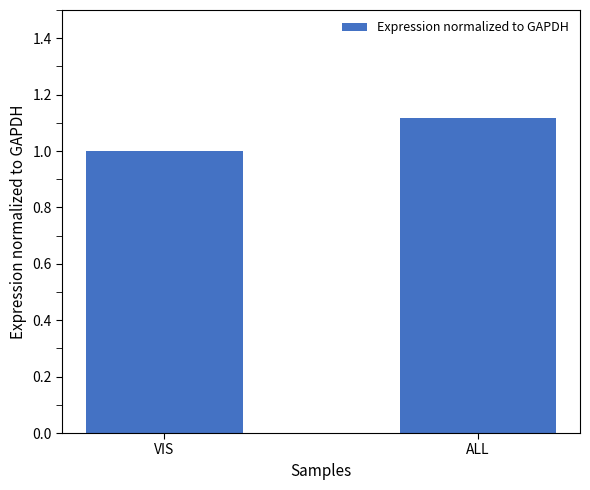

What is the approximate value at VIS?

1.0